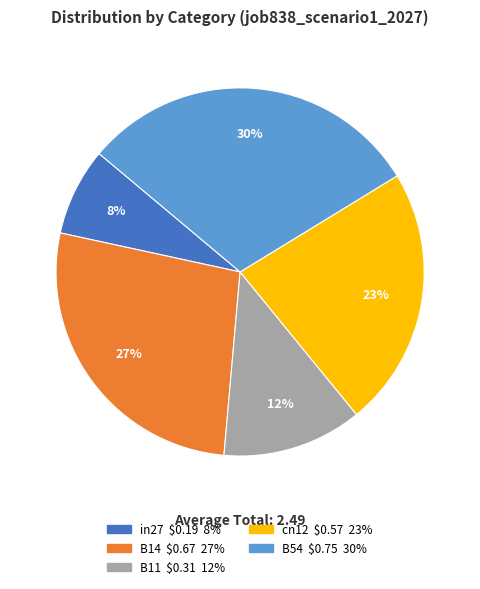

What percentage is the B54 slice, to the nearest percent?

30%